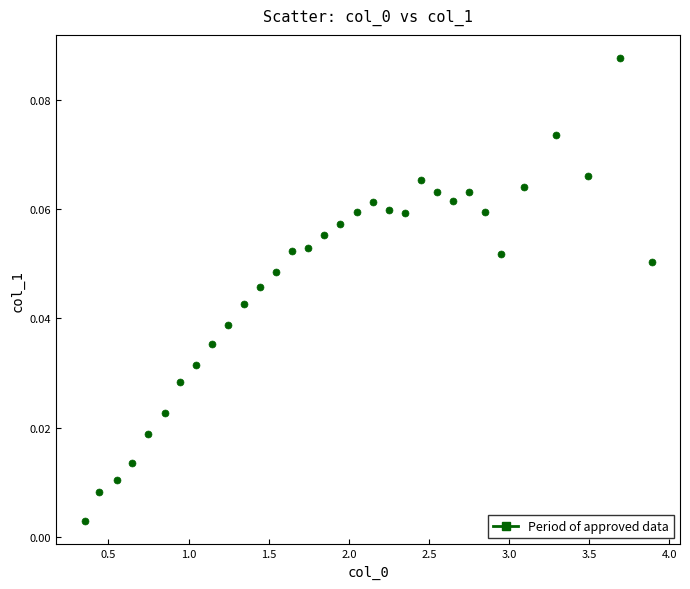

What is the range of X values (max minus min)?

3.5